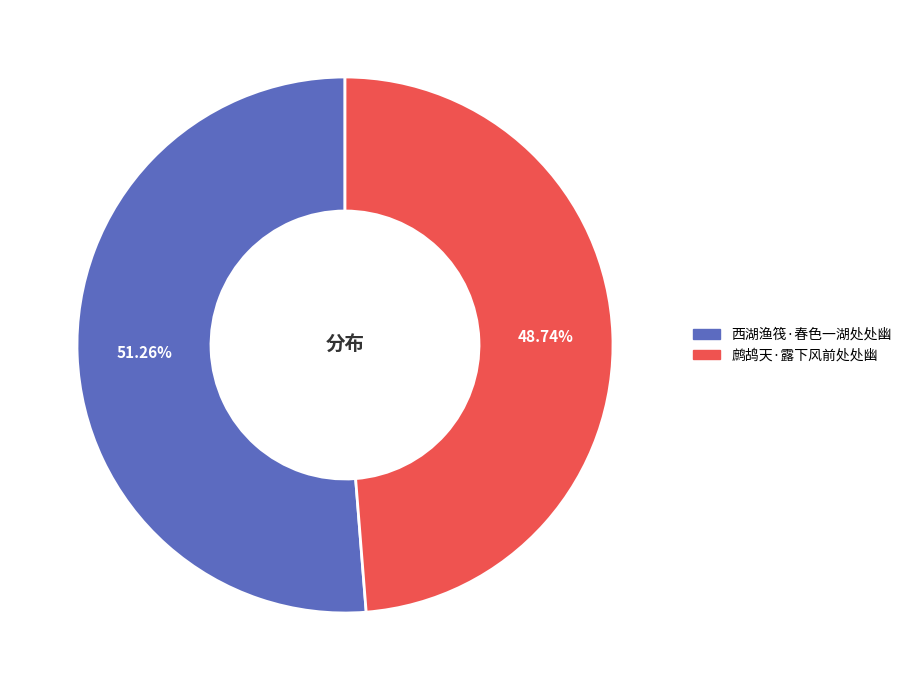

Combined, what portion of the pie is 西湖渔筏·春色一湖处处幽 and 鹧鸪天·露下风前处处幽?

100.0%